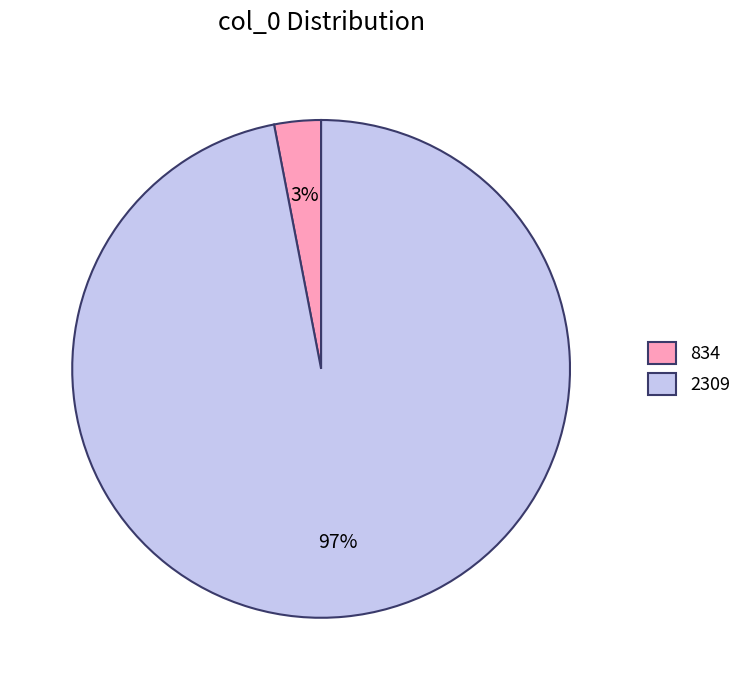

The 2309 slice represents 97% of the pie. True or false?

True